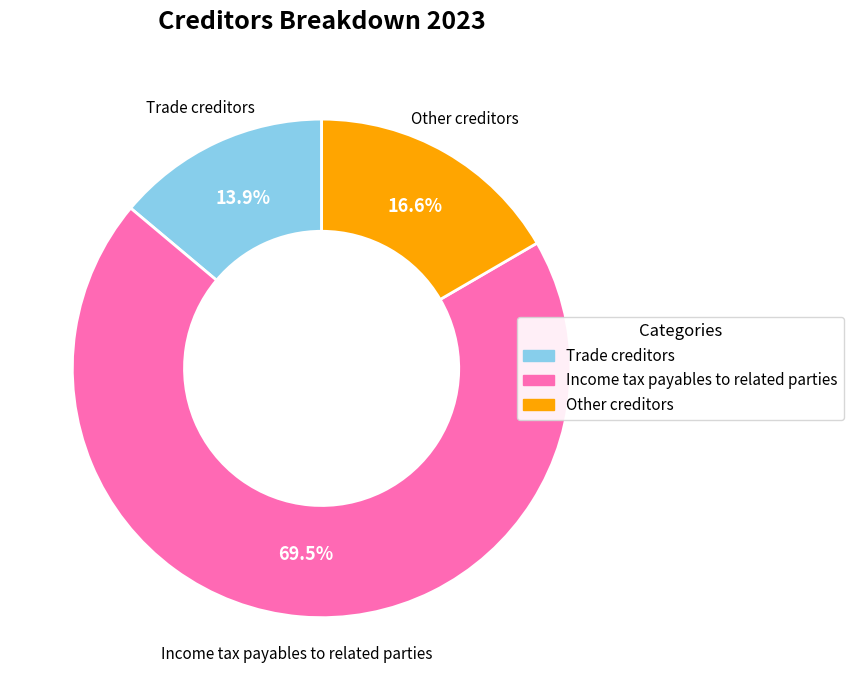

What is the smallest slice in the pie chart?

Trade creditors